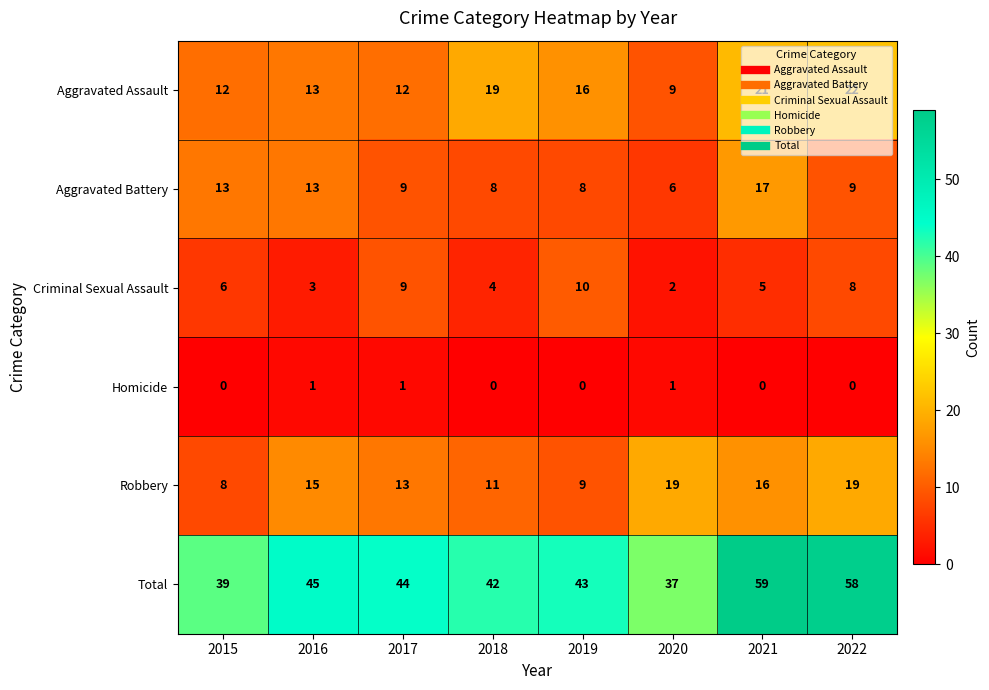

True or false: Robbery has a value of 16 at 2021.

True